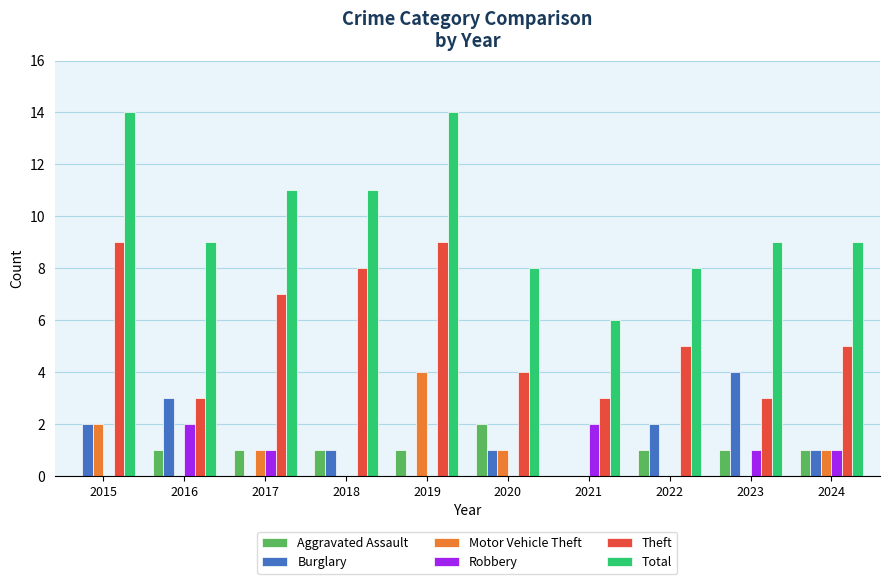

Reading left to right, extract all data points from this chart.

Aggravated Assault: 0	1	1	1	1	2	0	1	1	1
Burglary: 2	3	0	1	0	1	0	2	4	1
Motor Vehicle Theft: 2	0	1	0	4	1	0	0	0	1
Robbery: 0	2	1	0	0	0	2	0	1	1
Theft: 9	3	7	8	9	4	3	5	3	5
Total: 14	9	11	11	14	8	6	8	9	9